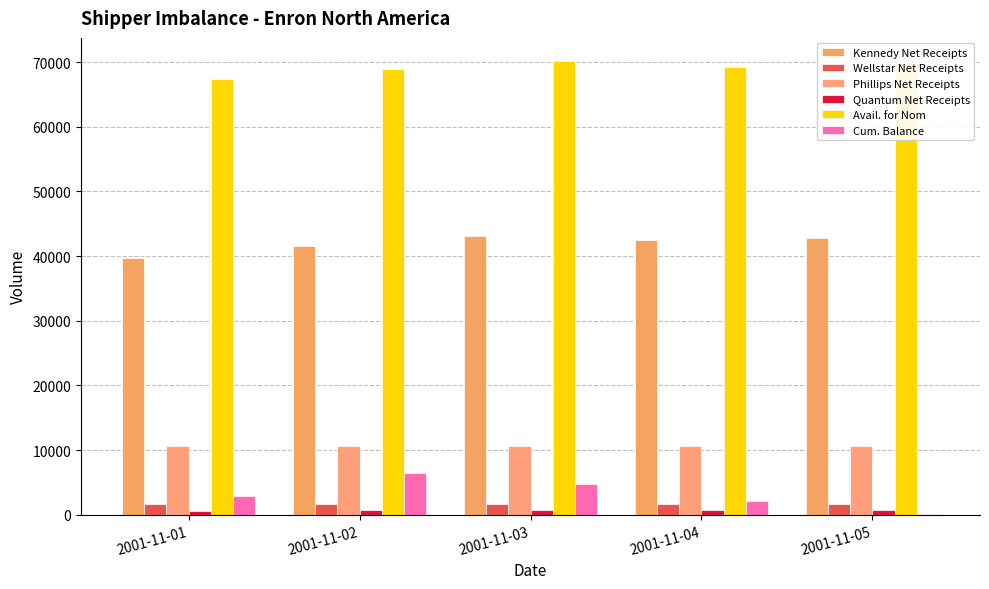

What is the sum of the Wellstar Net Receipts values at 2001-11-02 and 2001-11-05?

3350.8